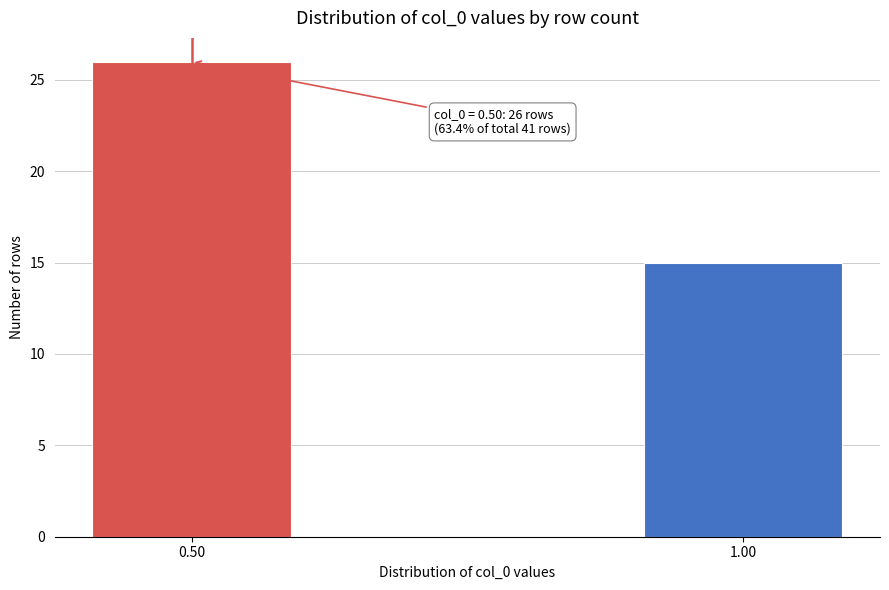

Reading left to right, list all the values displayed in this chart.

26	15